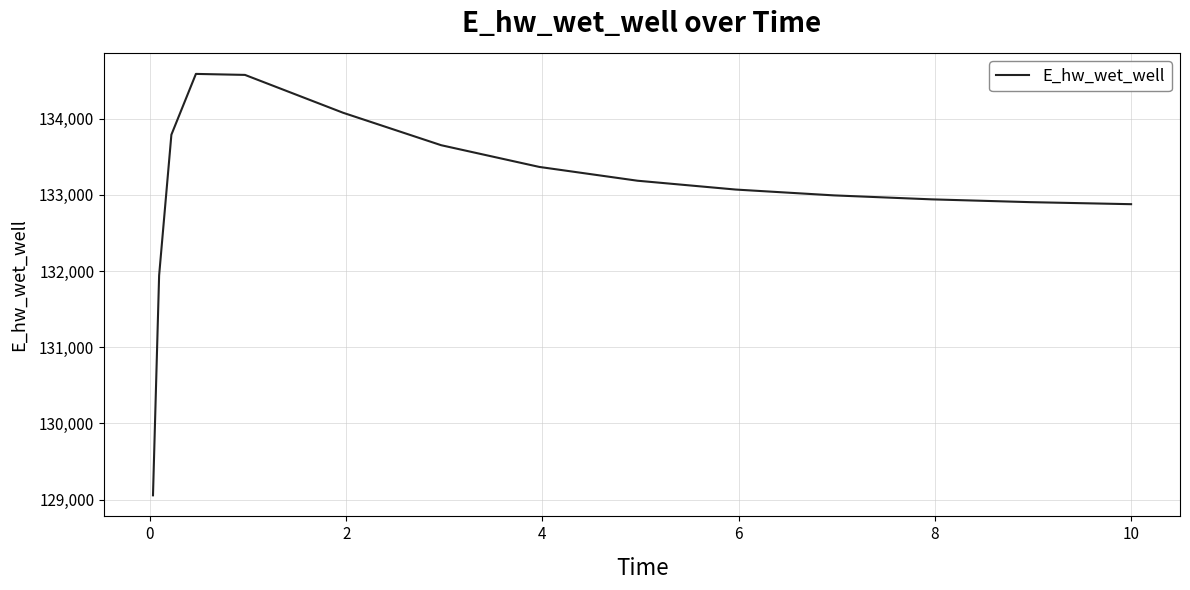

What is the difference between the maximum and minimum values?

5532.3